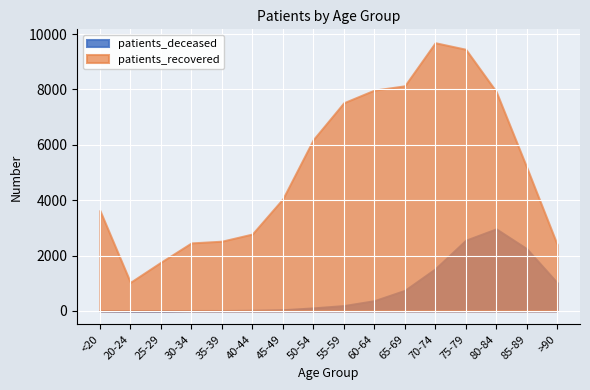

What is the label of the 5th point from the right?

70-74